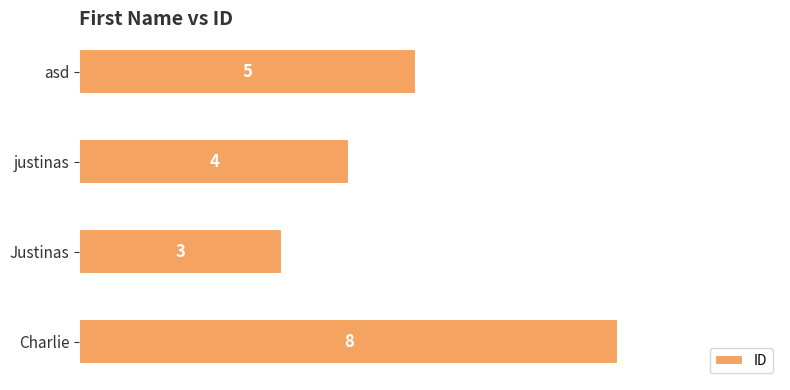

What is the average value?

5